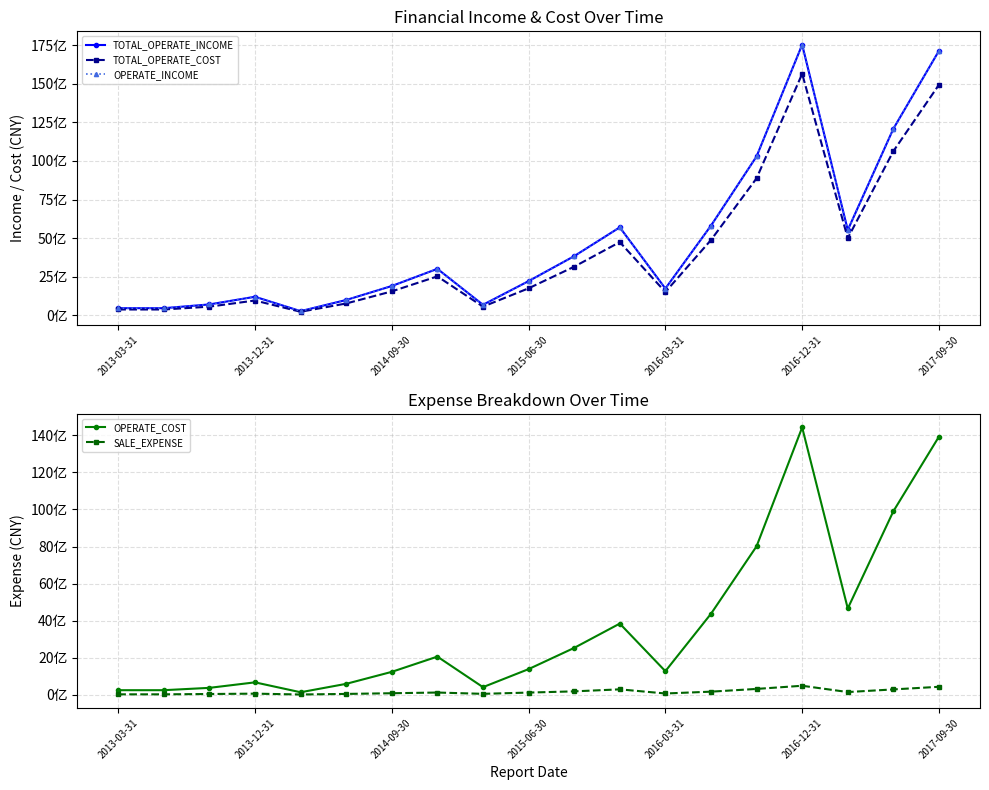

Which label corresponds to the smallest value in the chart?

2016-03-31